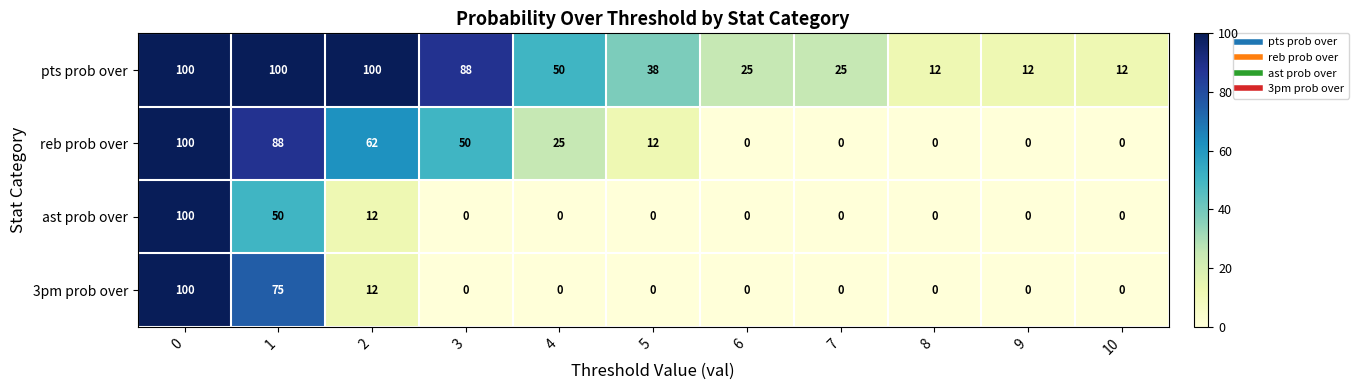

Count the pts prob over values in the range 12 to 100.

11